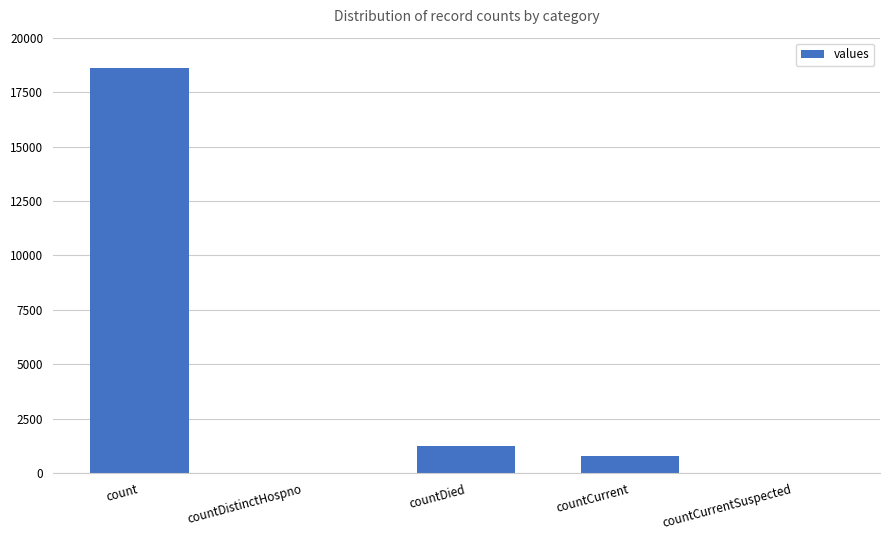

What is the greatest value displayed?

18615